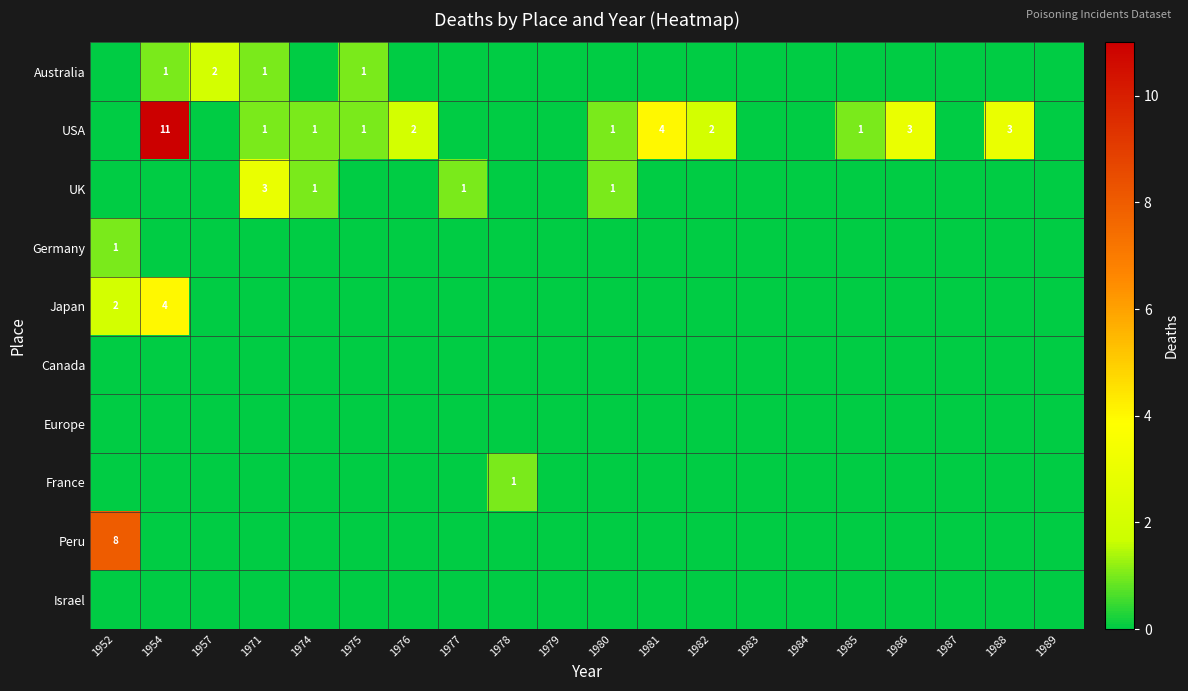

Which series has the largest range (max minus min)?

USA